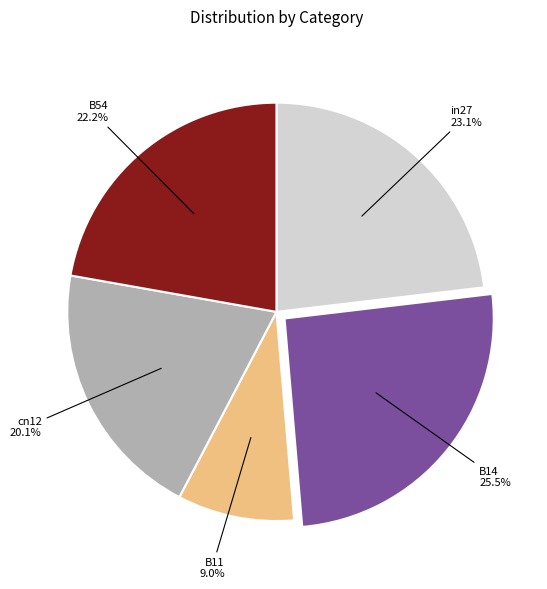

What percentage is the B11 slice, to the nearest percent?

9%